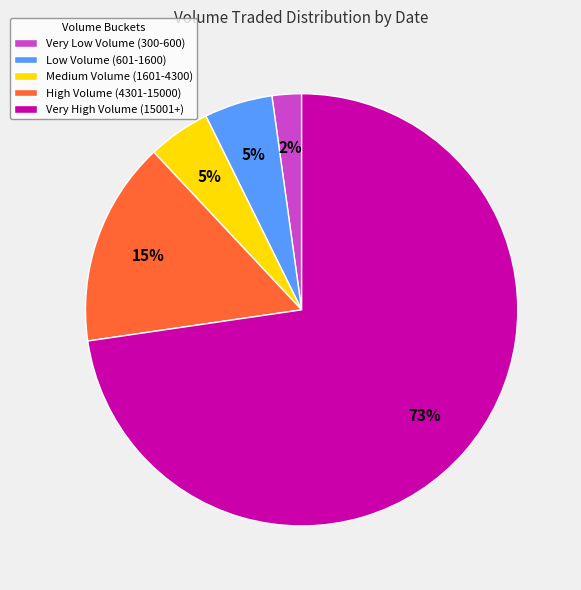

Which has a higher value, Medium Volume (1601-4300) or High Volume (4301-15000)?

High Volume (4301-15000)